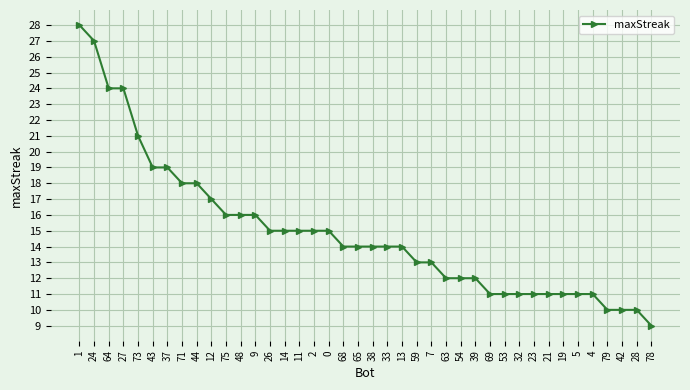

Reading left to right, what are all the values shown in this chart?

1=28	24=27	64=24	27=24	73=21	43=19	37=19	71=18	44=18	12=17	75=16	48=16	9=16	26=15	14=15	11=15	2=15	0=15	68=14	65=14	38=14	33=14	13=14	59=13	7=13	63=12	54=12	39=12	69=11	53=11	32=11	23=11	21=11	19=11	5=11	4=11	79=10	42=10	28=10	78=9